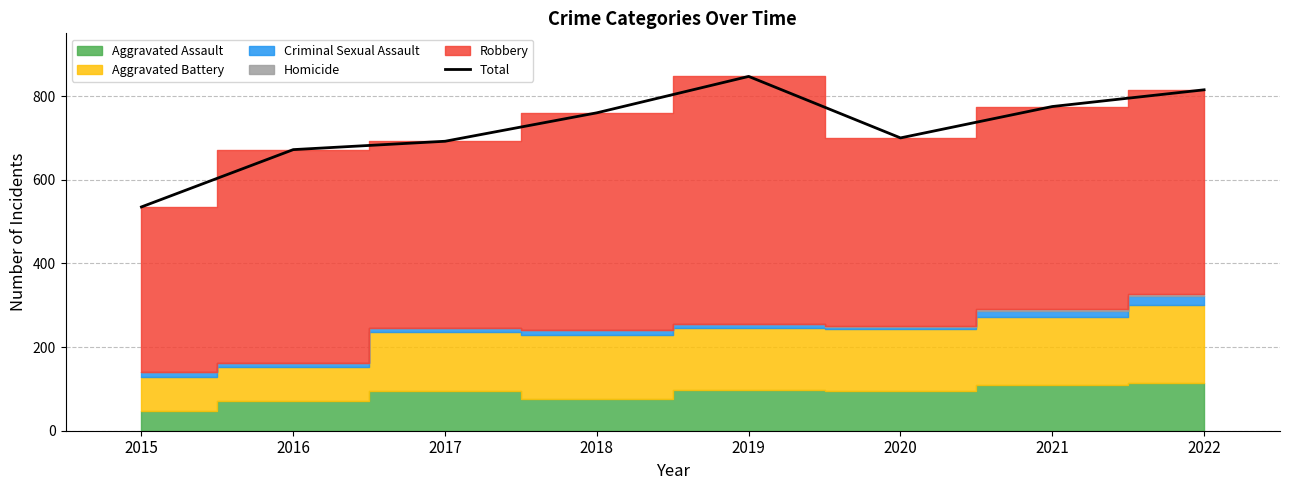

How many interior local valleys (lower than both neighbors) does the data have?

1